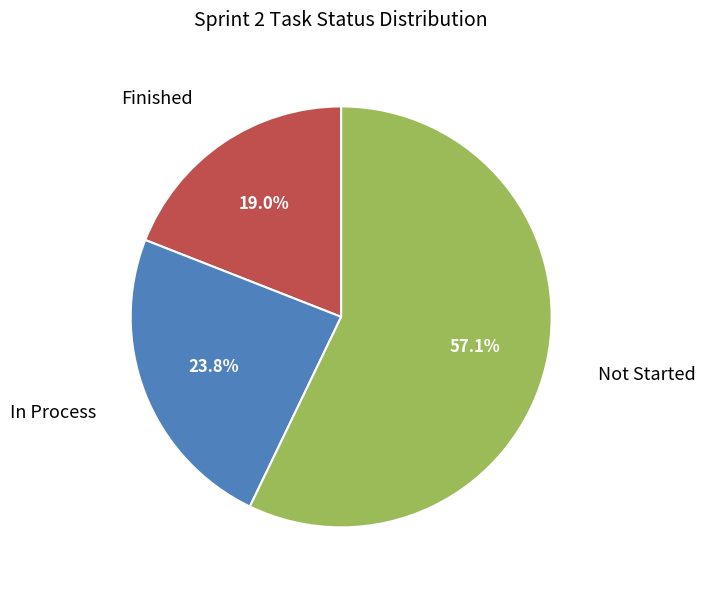

Does any single category account for the majority?

Yes